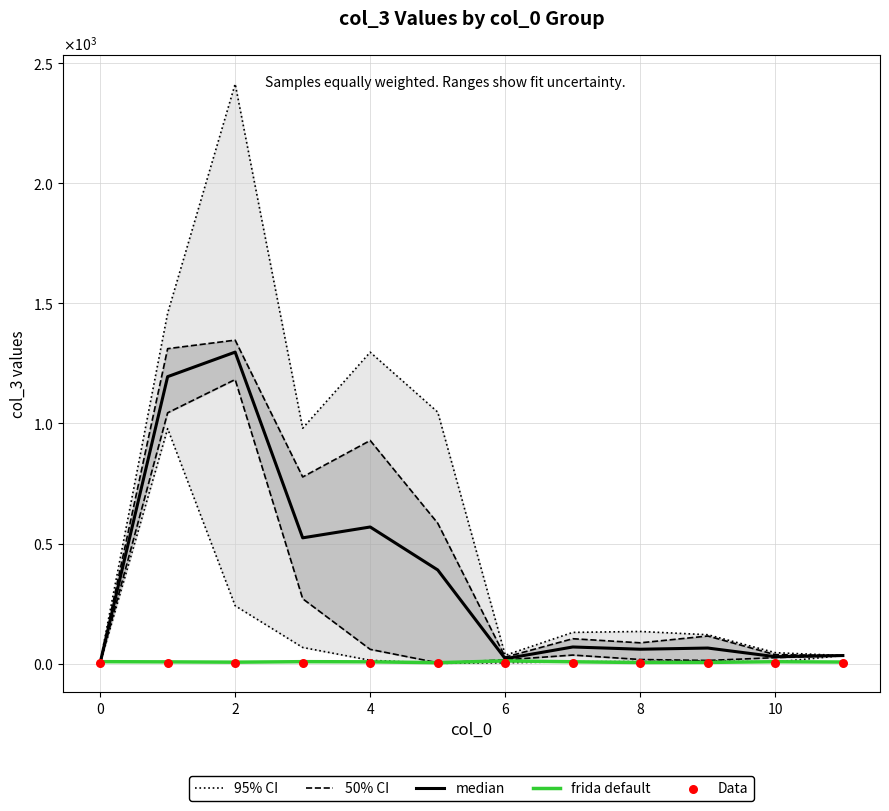

What are all the series names shown in the legend?

95% CI, 50% CI, median, frida default, Data